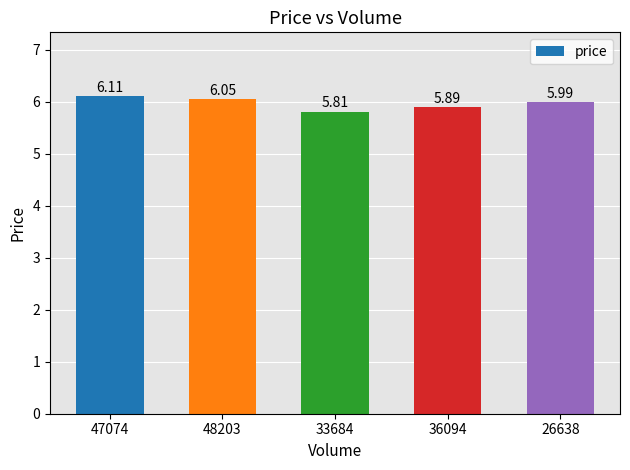

At which label is the value closest to 5?

33684